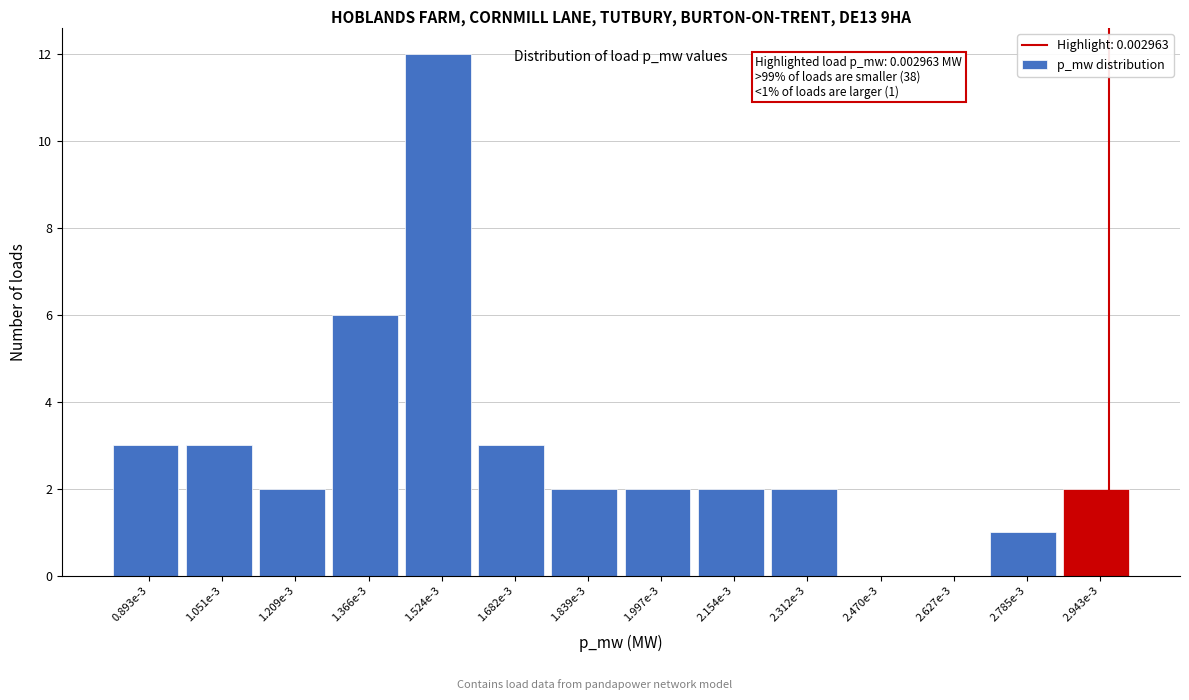

Reading right to left, what are all the values shown in this chart?

2.943e-3=2	2.785e-3=1	2.627e-3=0	2.470e-3=0	2.312e-3=2	2.154e-3=2	1.997e-3=2	1.839e-3=2	1.682e-3=3	1.524e-3=12	1.366e-3=6	1.209e-3=2	1.051e-3=3	0.893e-3=3